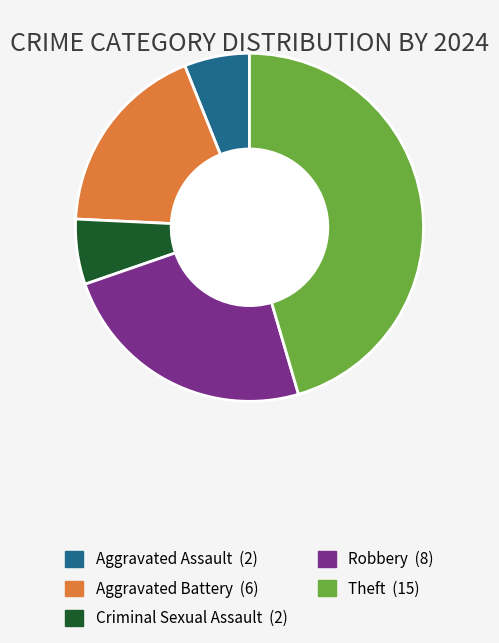

Does any single category account for the majority?

No